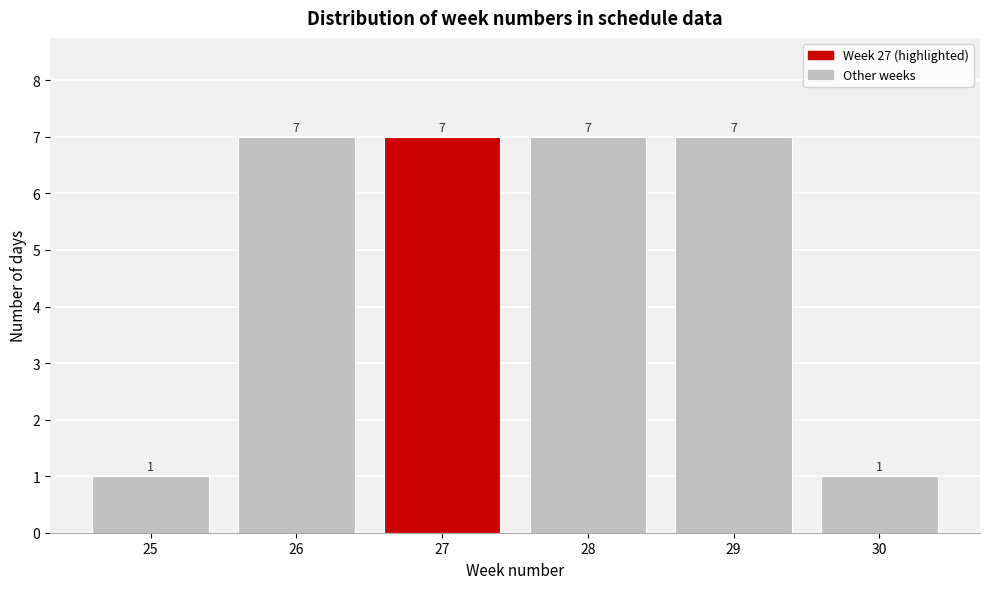

Reading right to left, transcribe all the data shown in this chart.

30=1	29=7	28=7	27=7	26=7	25=1